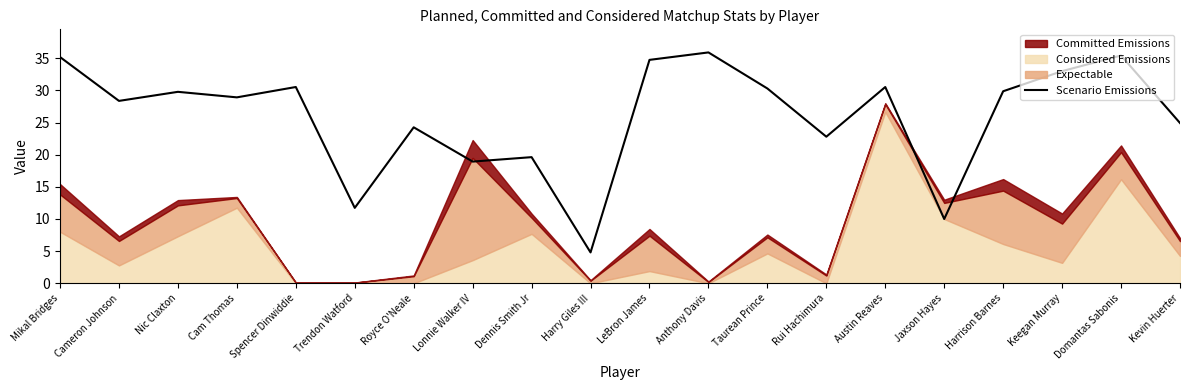

Between Rui Hachimura and Domantas Sabonis, which is larger?

Domantas Sabonis